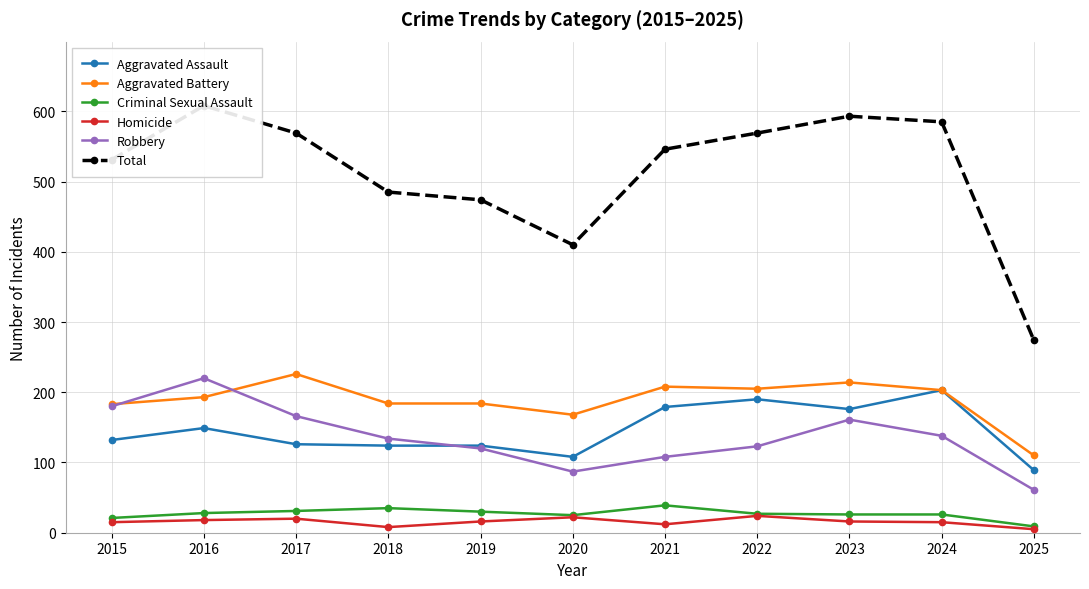

What is the difference between the Total values at 2018 and 2024?

100